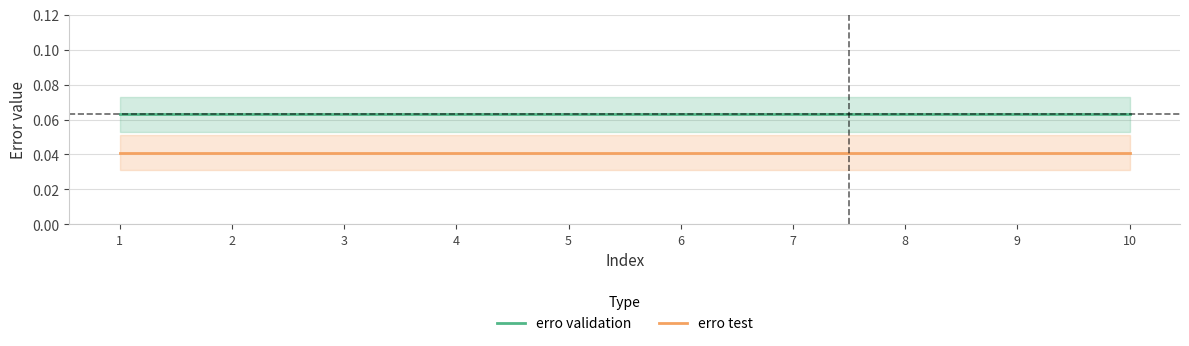

Rank the series by their maximum value, from lowest to highest.

erro test, erro validation